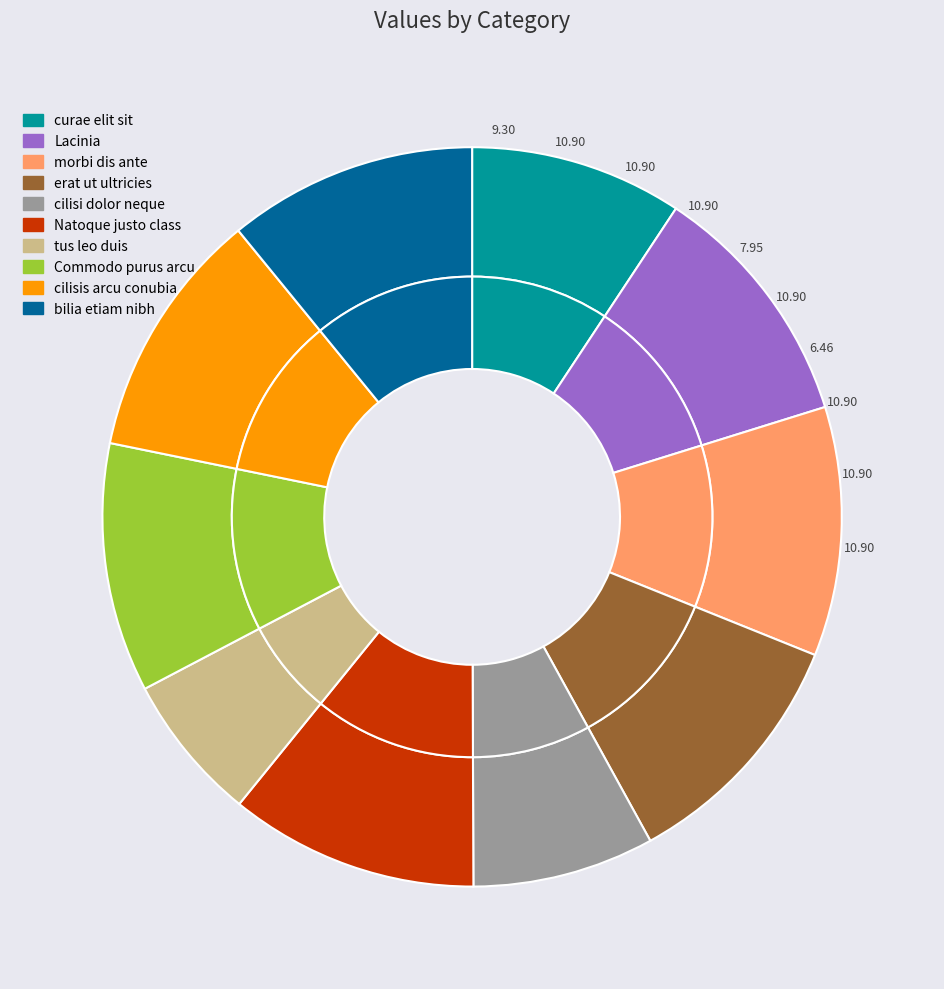

To the nearest percent, what portion does cilisi dolor neque represent?

8%